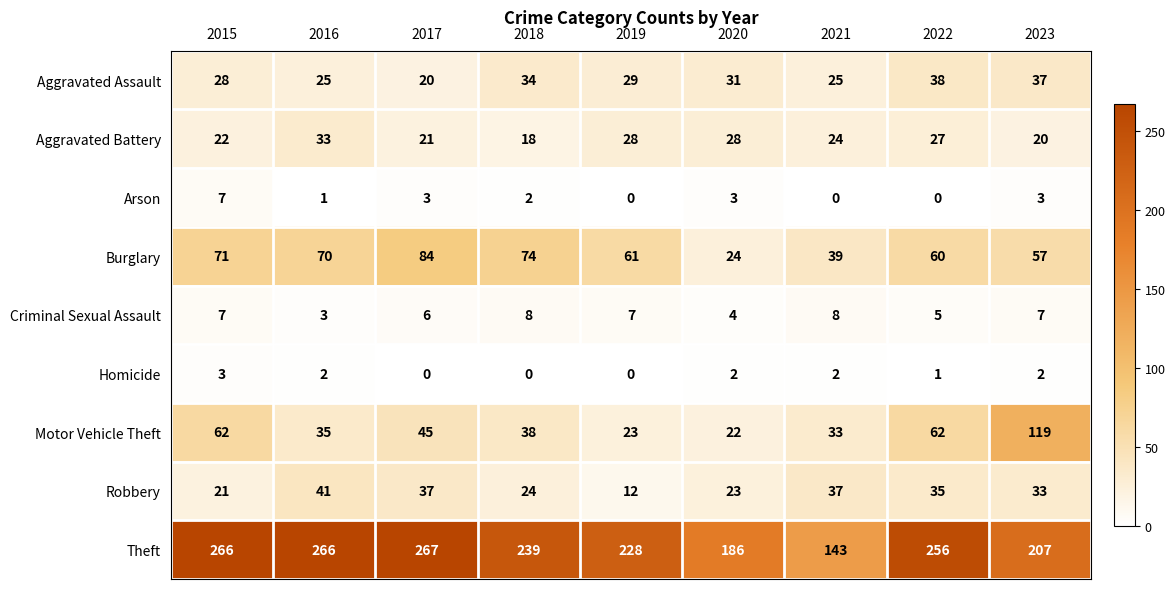

How many values in the Burglary series are below 61?

4